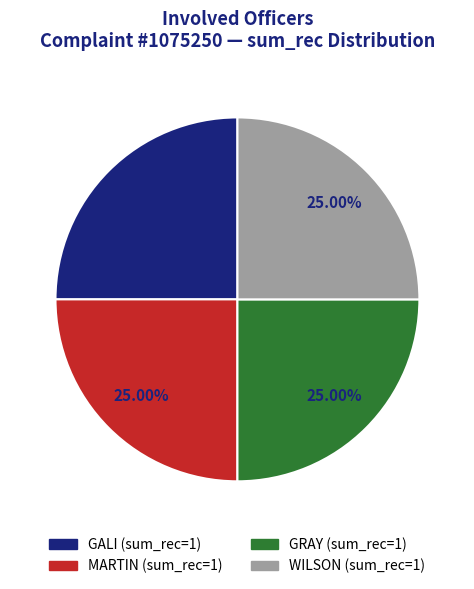

Is WILSON the majority of the pie?

No